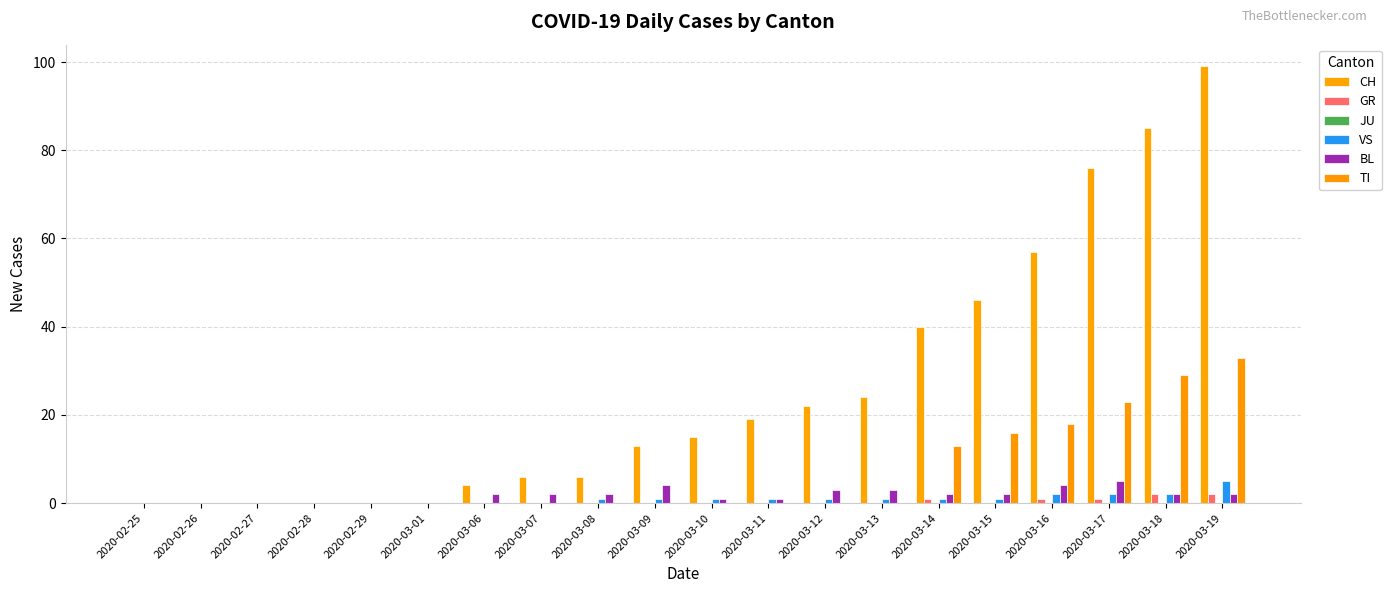

Are the bars grouped side by side (vs. stacked)?

Yes